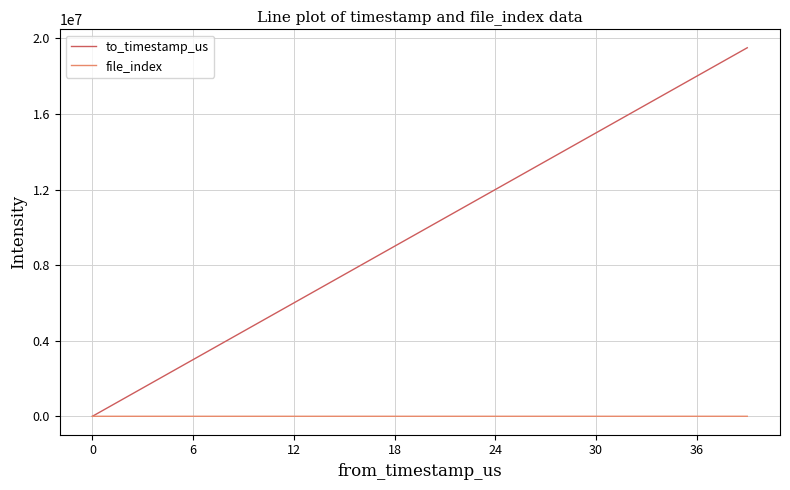

List the series in order of their peak value, lowest first.

file_index, to_timestamp_us